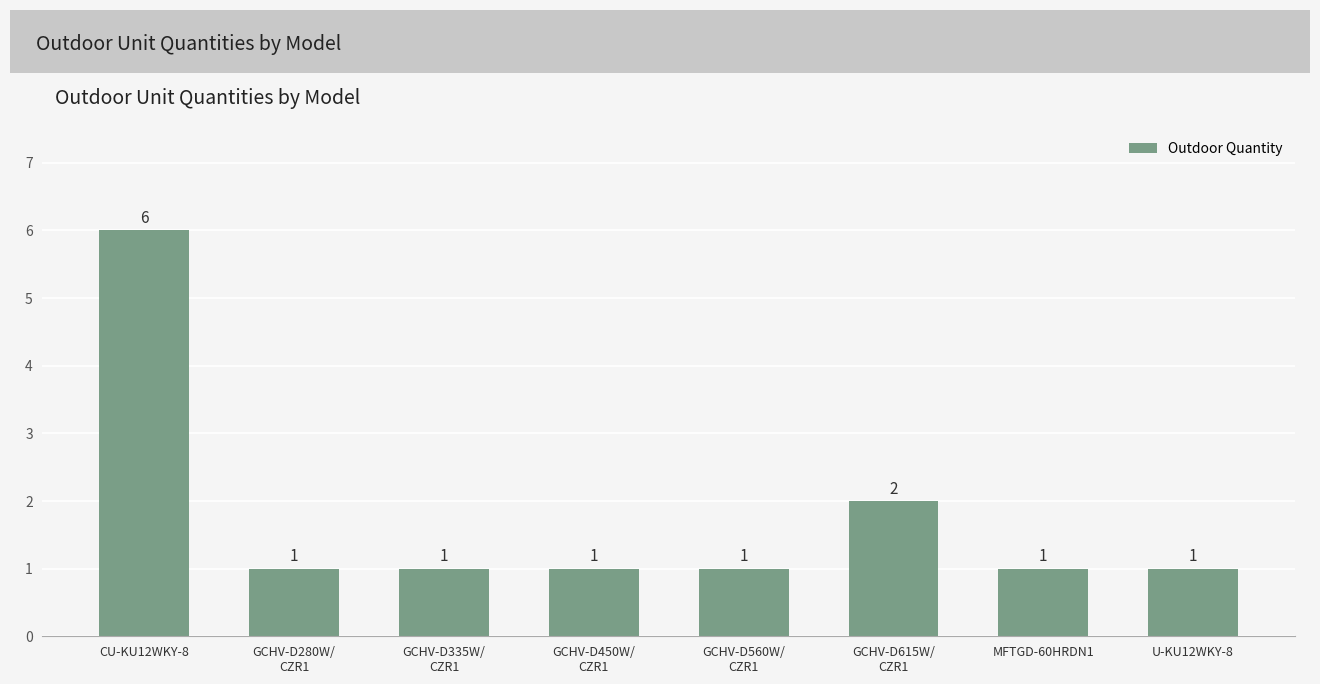

What is the smallest value displayed?

1